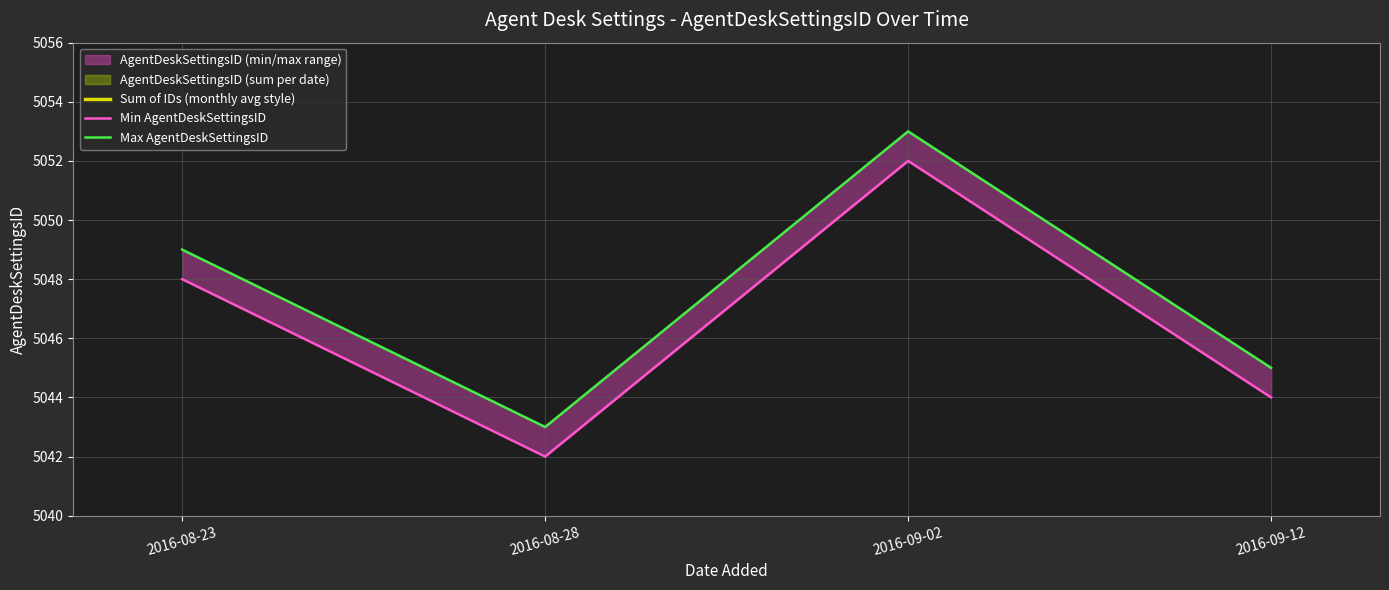

At 2016-09-02, list the series in order from smallest to largest.

Min AgentDeskSettingsID, Max AgentDeskSettingsID, Sum of IDs (monthly avg style)